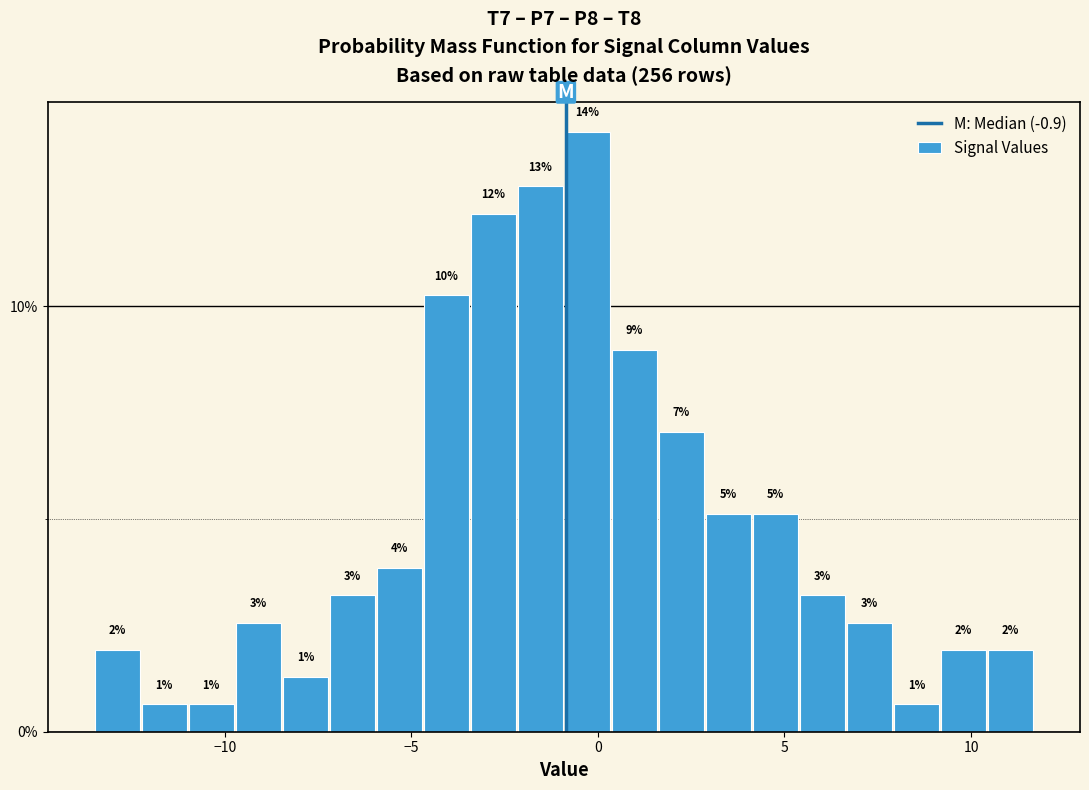

Read against the x-axis, roughly where is the centre of the tallest bar?

-0.5